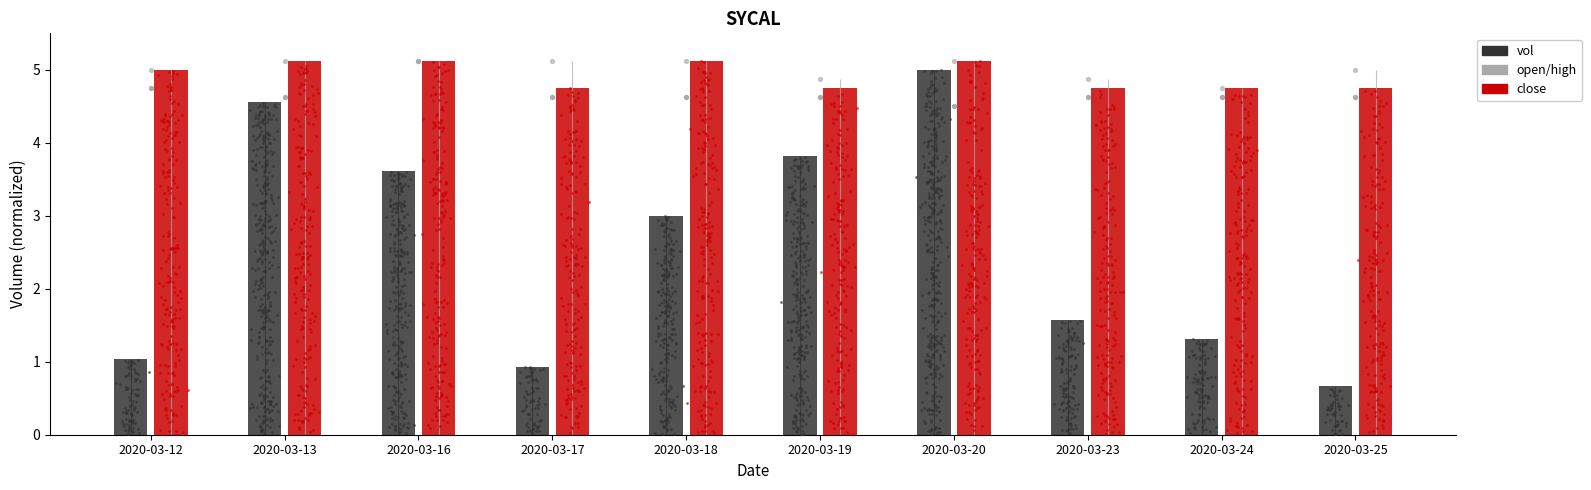

What is the total value across all series at 2020-03-17?

5.7